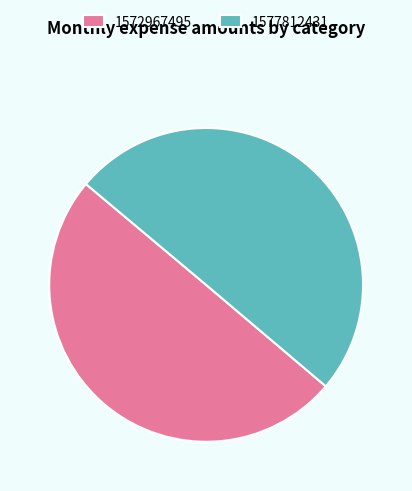

Is the sum of 1577812431 and 1572967495 greater than half?

Yes